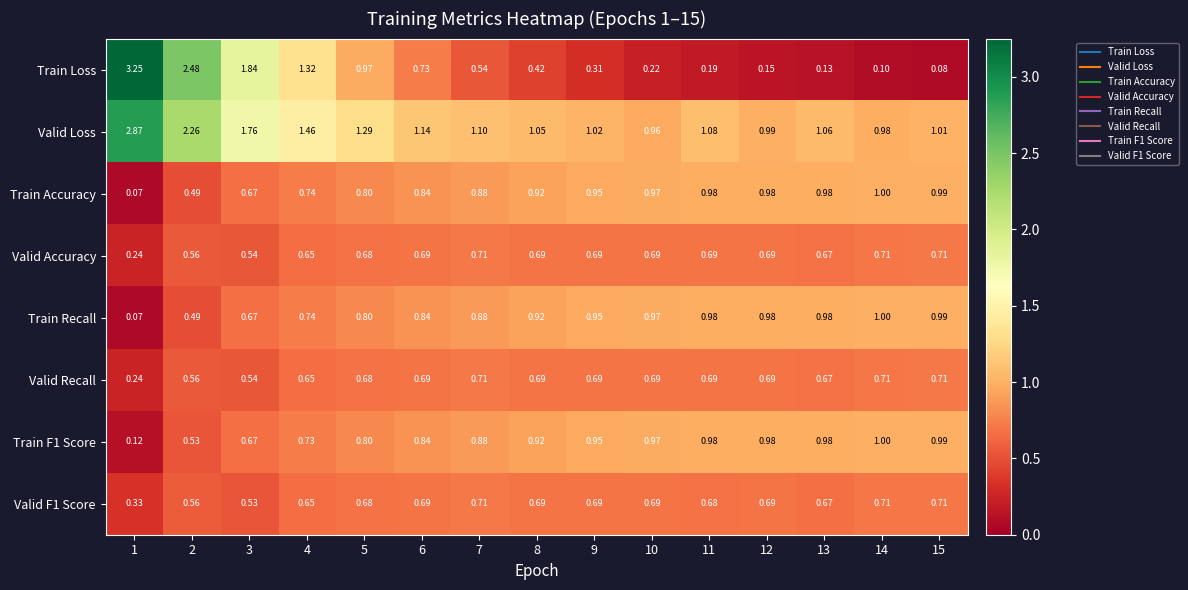

Which series changed the most between 10 and 15?

Train Loss